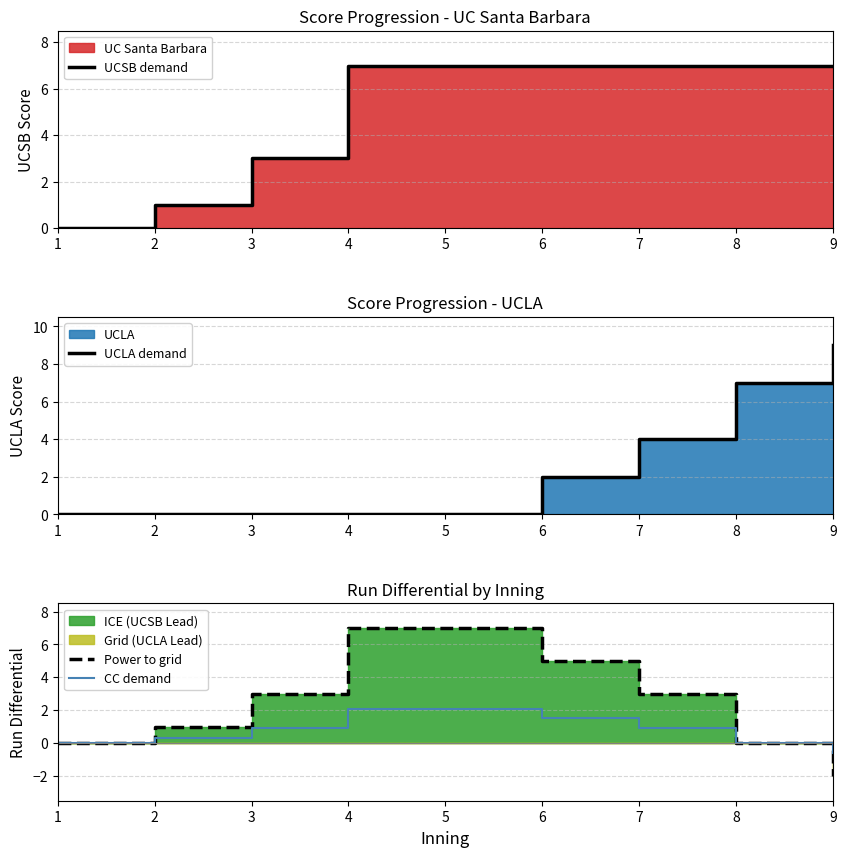

At which category does the chart reach its peak across all series?

9